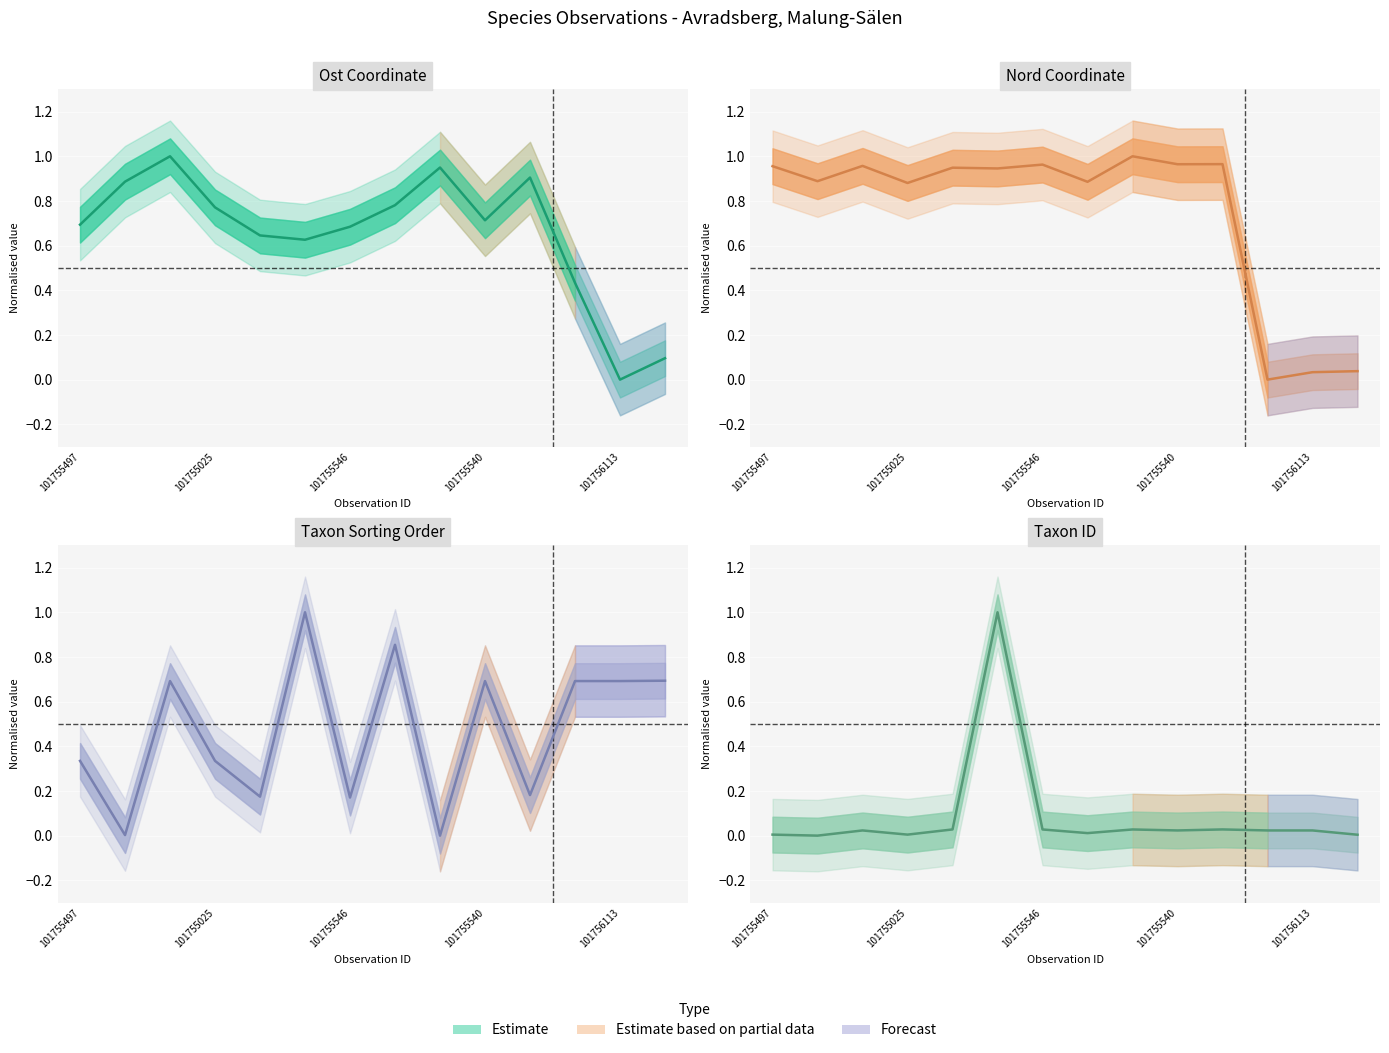

What position from the left is 101755234?

11